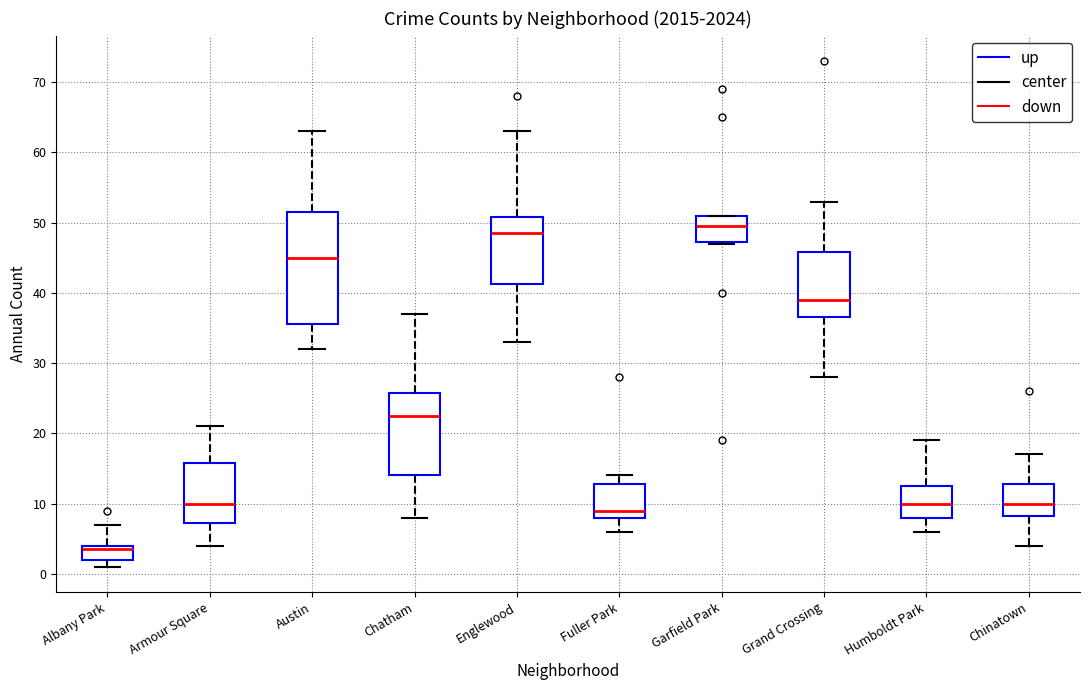

Where does the upper whisker of the box for Humboldt Park end on the y-axis? The values are not printed on the chart, so give them approximately, as read against the axis.

19